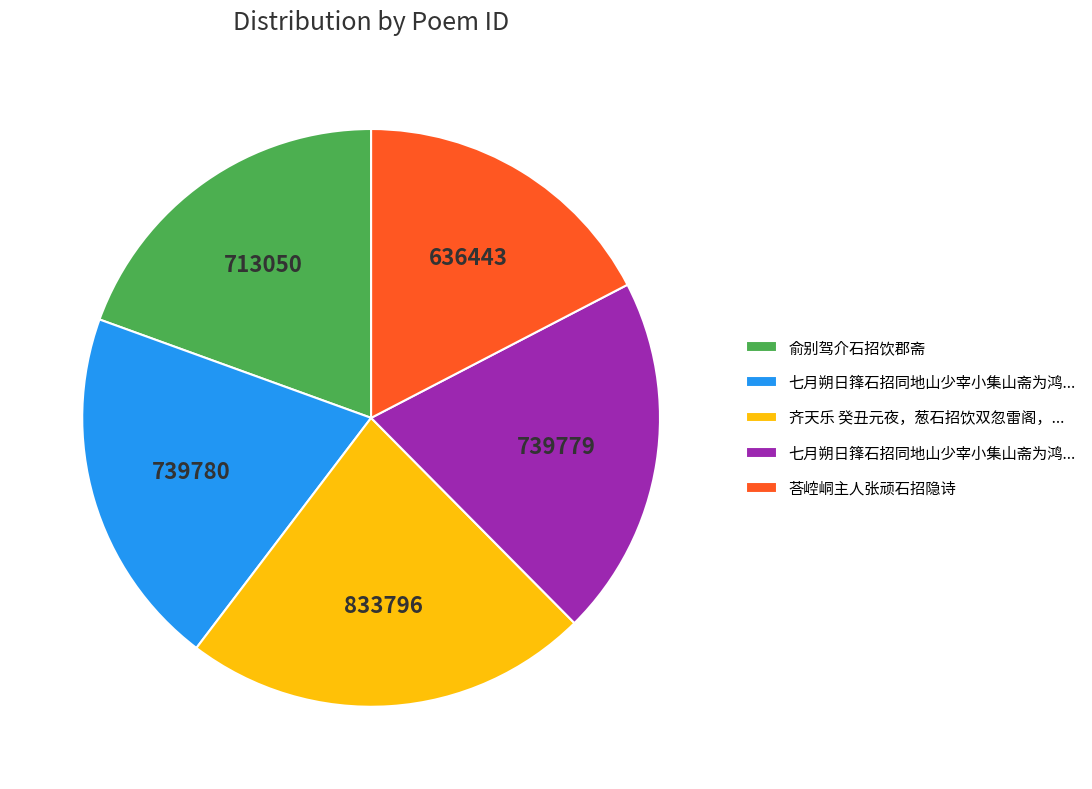

Is there any slice that represents more than half of the pie?

No